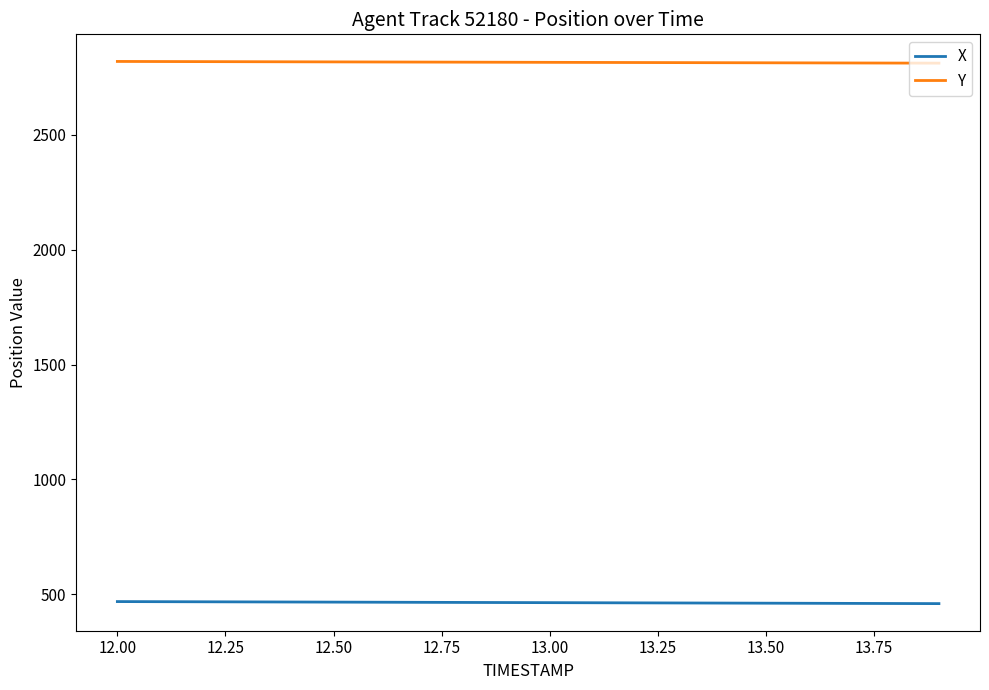

What is the highest value of the X series?

467.8